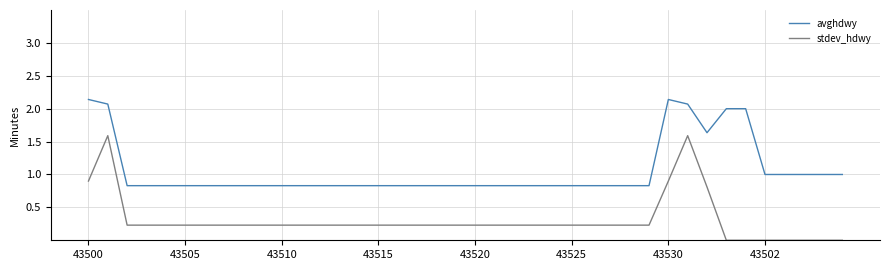

What are all the series names shown in the legend?

avghdwy, stdev_hdwy